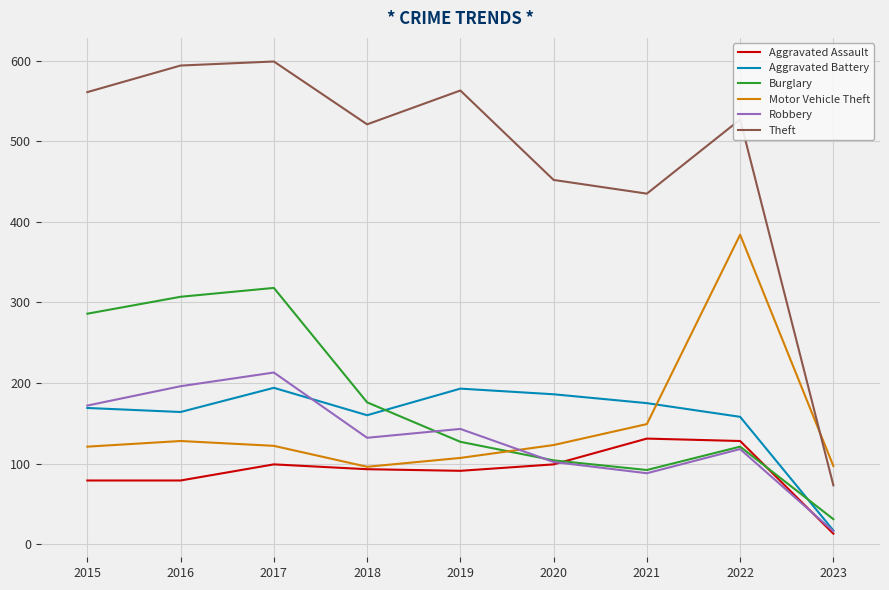

True or false: Theft and Robbery cross at least once.

False